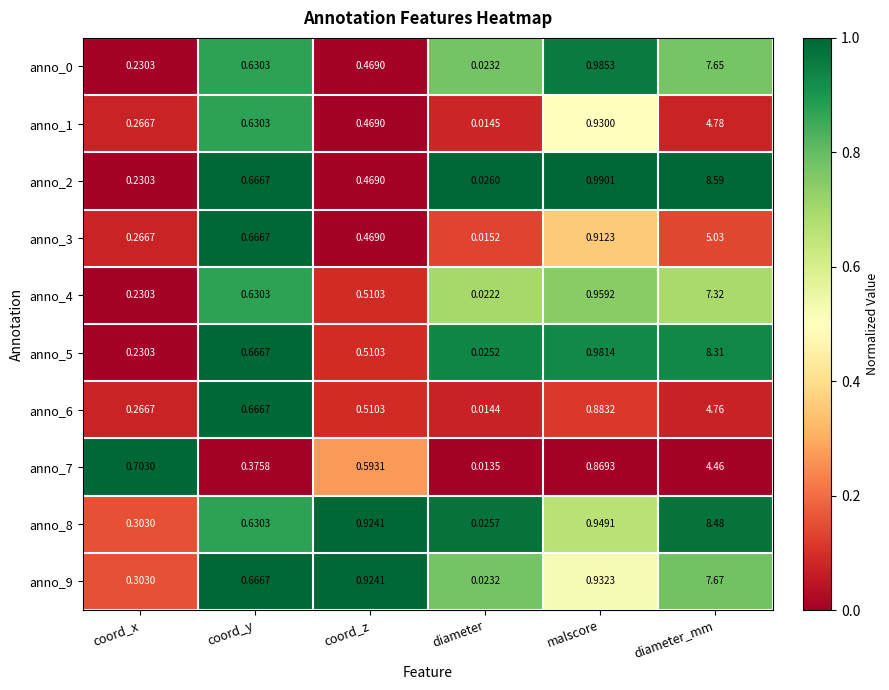

List the labels in order of anno_9 value, smallest first.

diameter, coord_x, coord_y, coord_z, malscore, diameter_mm